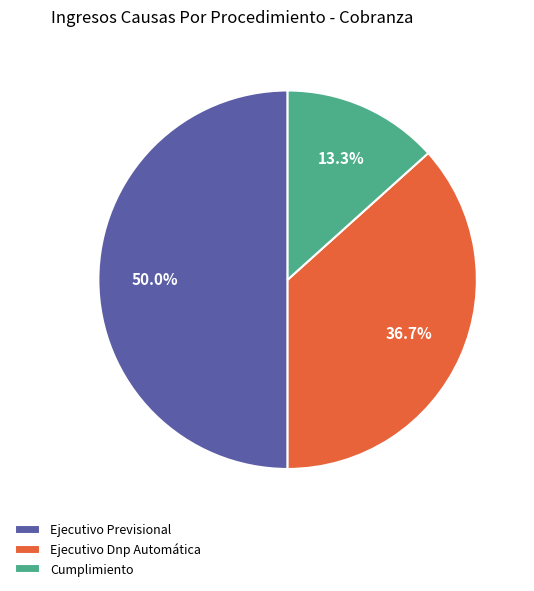

Is the sum of Ejecutivo Previsional and Cumplimiento greater than half?

Yes